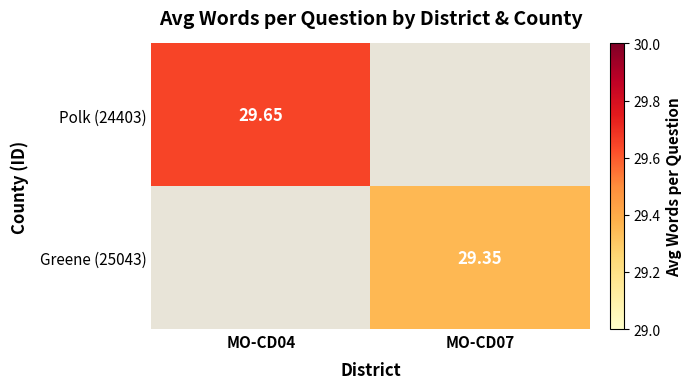

At which category does the chart reach its minimum across all series?

MO-CD07